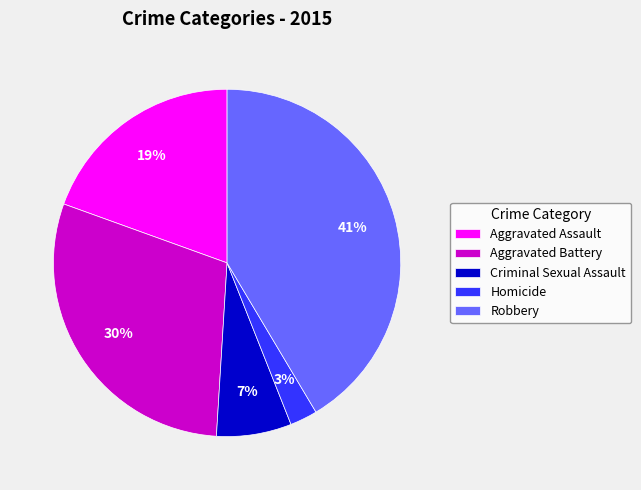

Rank the categories by value from lowest to highest.

Homicide, Criminal Sexual Assault, Aggravated Assault, Aggravated Battery, Robbery